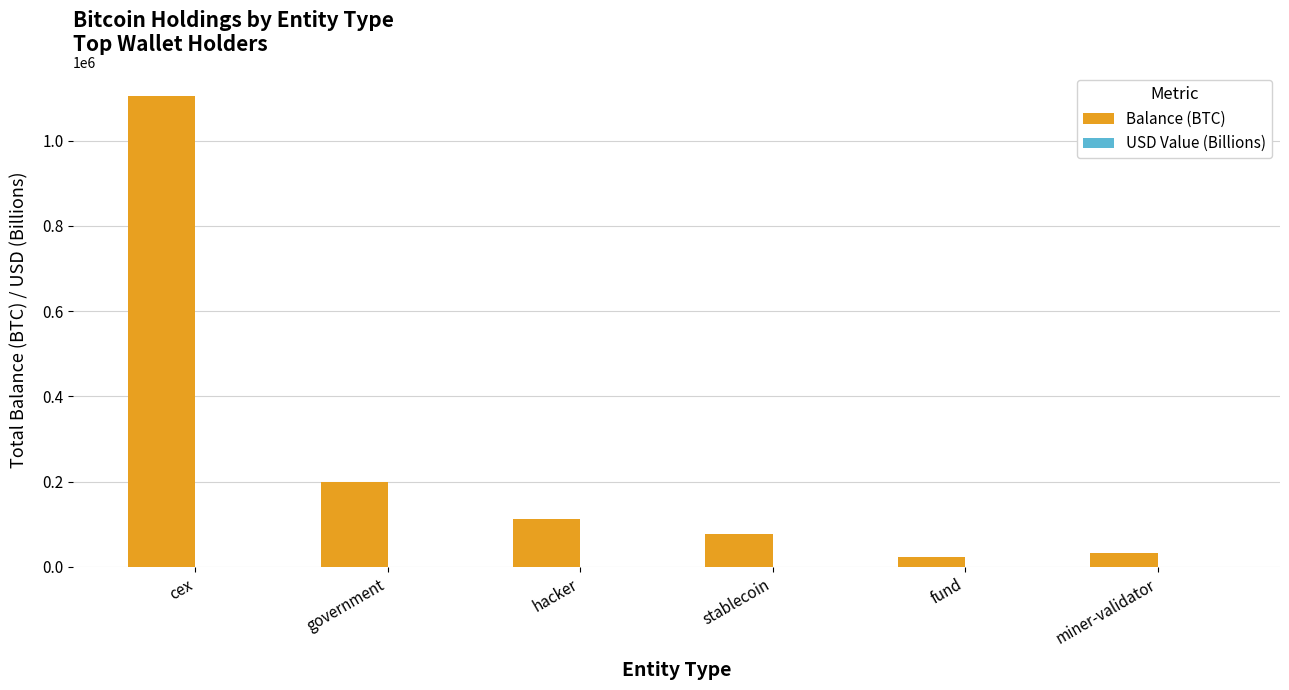

At which label does Balance (BTC) reach its peak?

cex